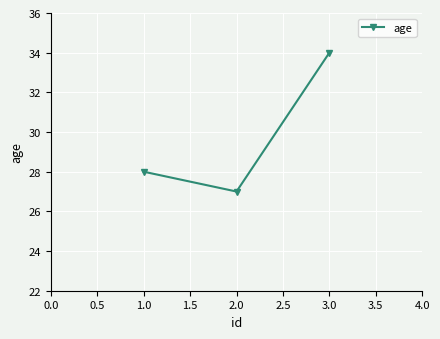

The chart shows a value of 27 at 2.0. True or false?

True